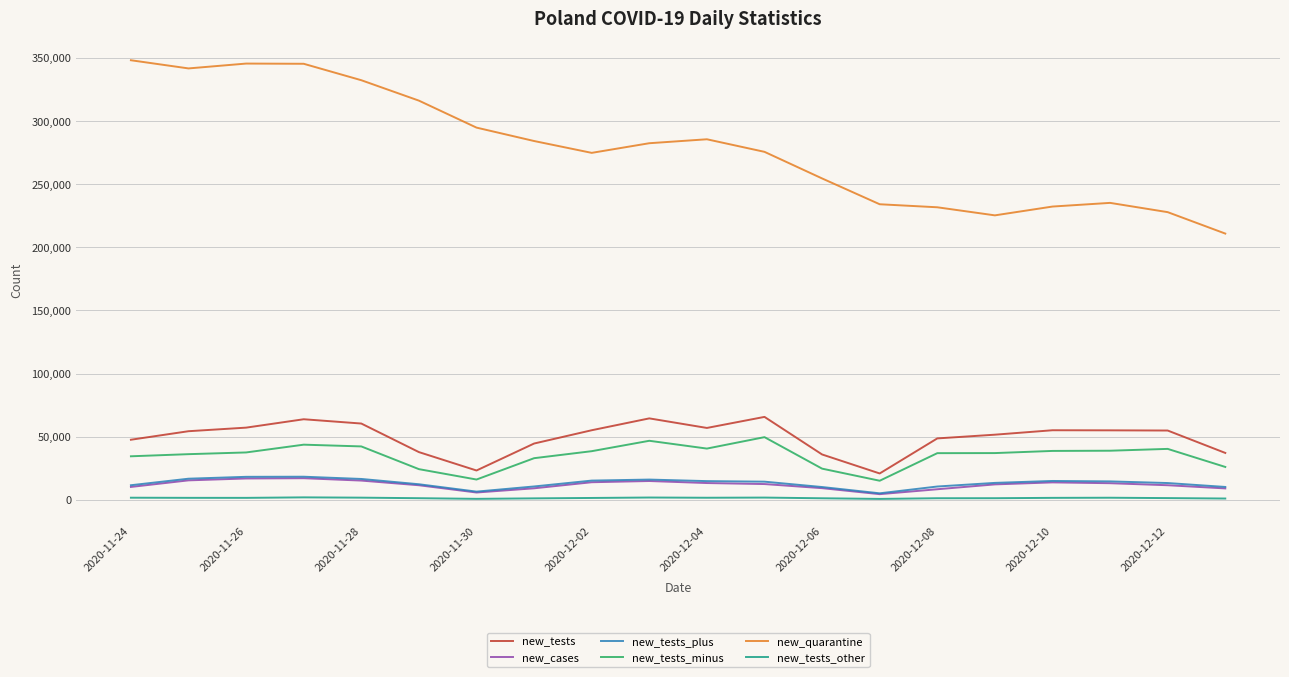

Which series has the largest range (max minus min)?

new_quarantine